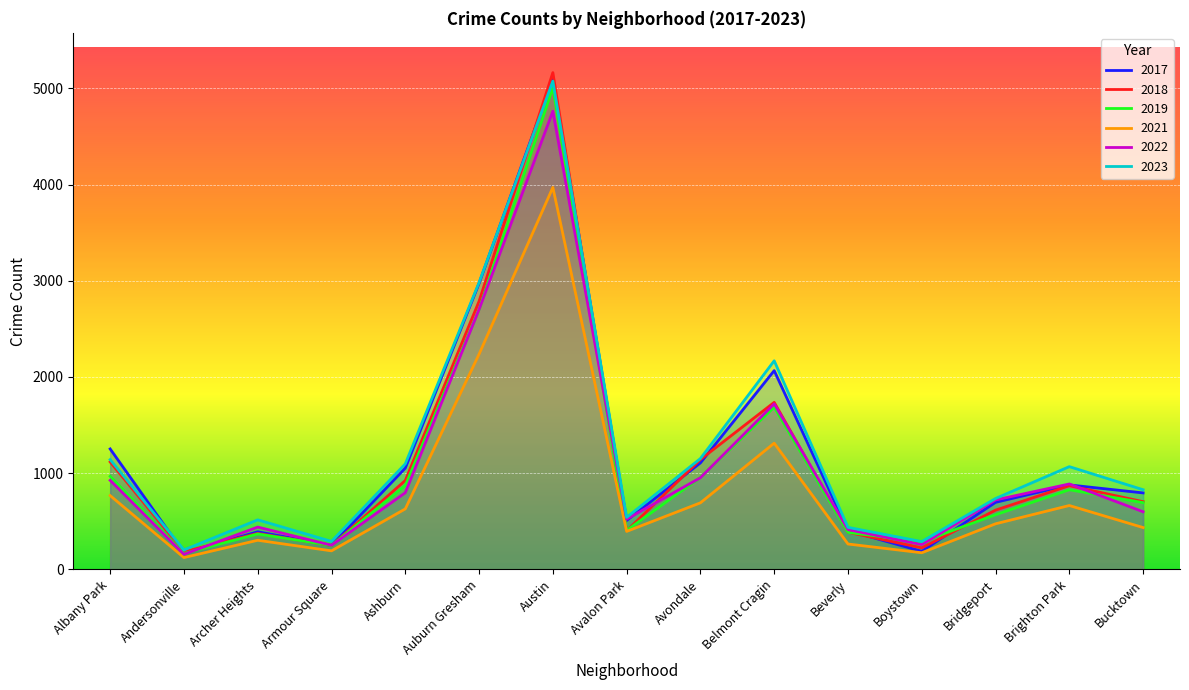

What is the approximate value of 2018 at Armour Square, to the nearest 100?

200